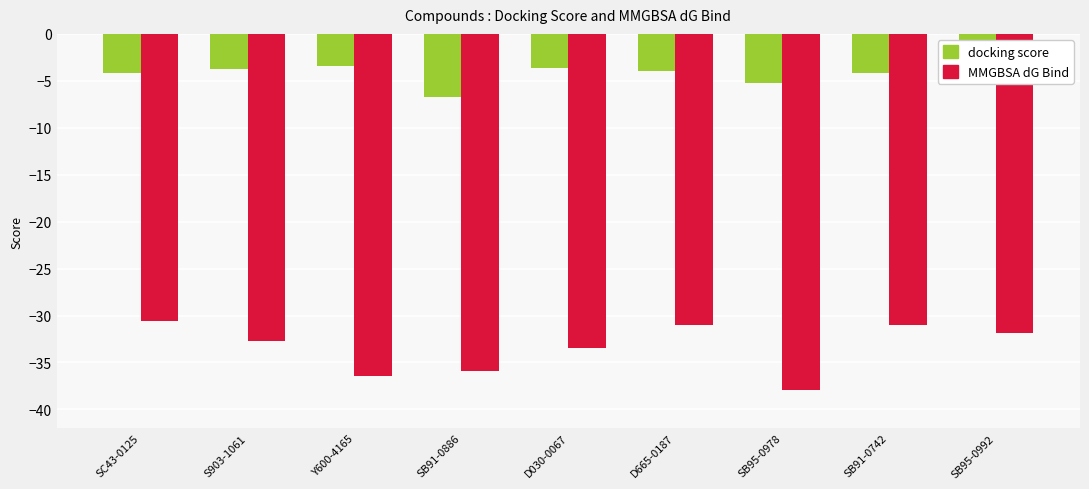

Rank the series by their average value, from lowest to highest.

MMGBSA dG Bind, docking score